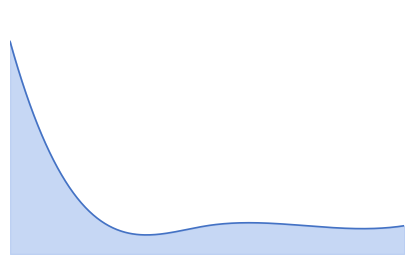

How many lines are shown in the chart?

1